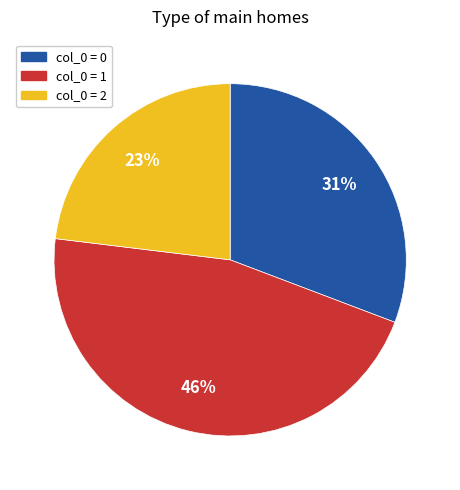

To the nearest percent, what is the combined percentage of col_0 = 2 and col_0 = 0?

54%